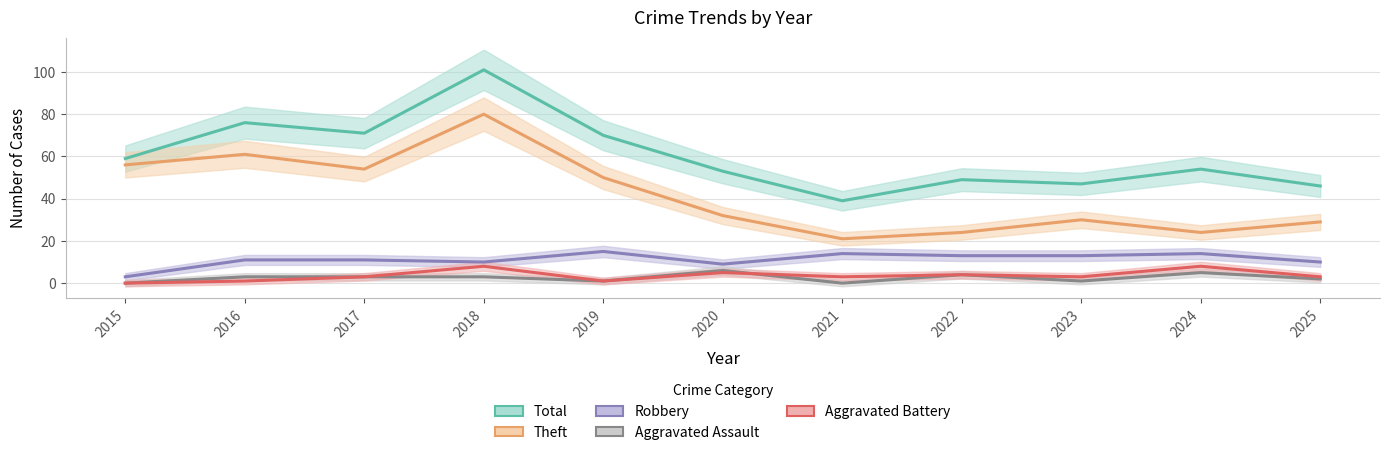

Which has a higher value, 2020 or 2019?

2019